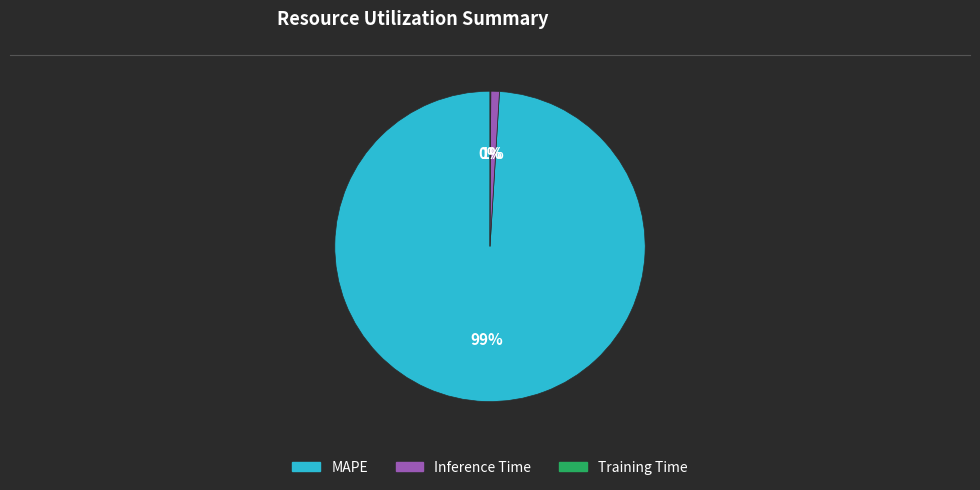

Does Inference Time account for over 50% of the chart?

No